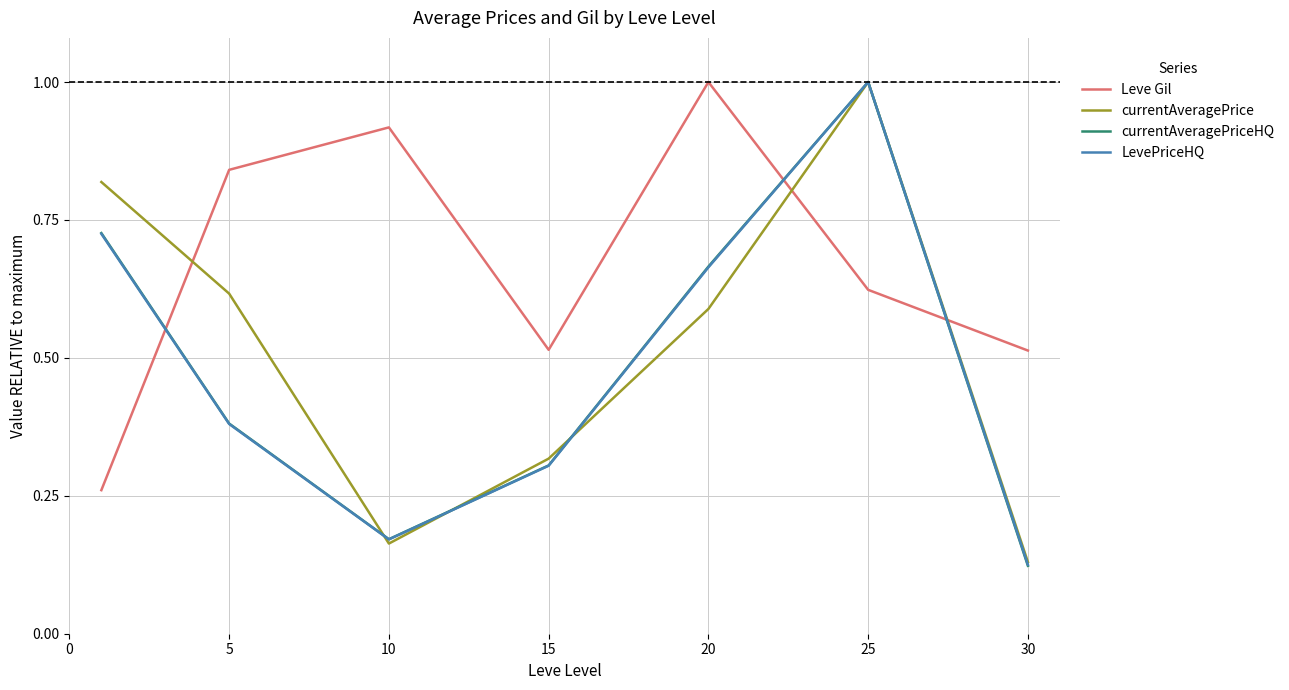

What is the highest value of the currentAveragePrice series?

1.0